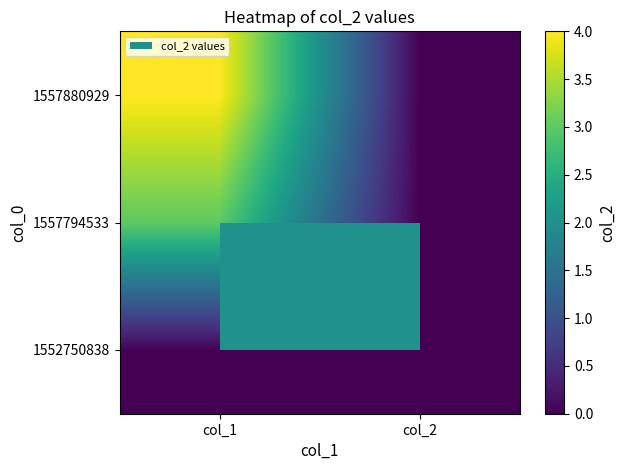

The 1557880929 series shows 2 at col_2. True or false?

False